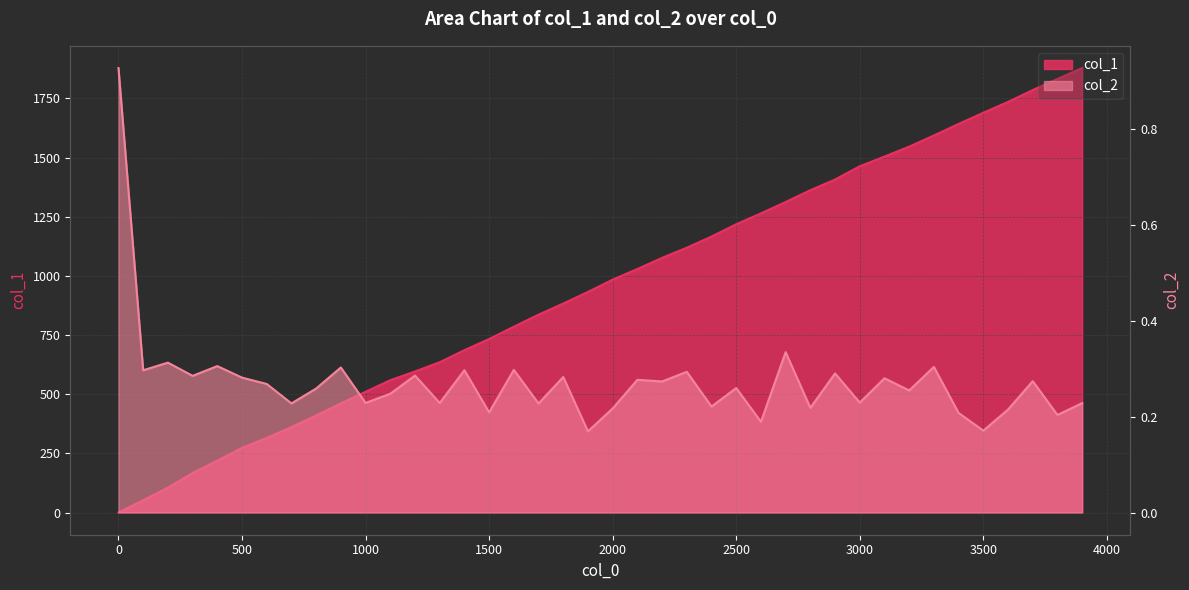

At which category is the sum across all series the highest?

3900